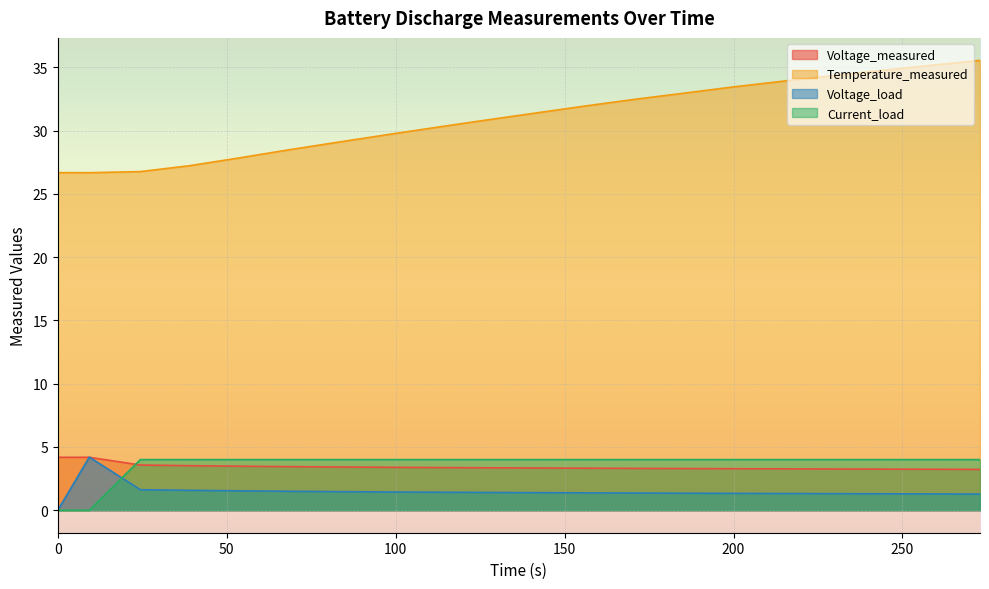

Reading left to right, transcribe all the data shown in this chart.

Voltage_measured: 4.2	4.2	3.6	3.5	3.5	3.4	3.4	3.4	3.4	3.4	3.3	3.3	3.3	3.3	3.3	3.3	3.3	3.2	3.2	3.2
Temperature_measured: 26.7	26.7	26.8	27.2	27.8	28.5	29.1	29.7	30.3	30.8	31.4	31.9	32.5	33.0	33.4	33.9	34.3	34.8	35.2	35.5
Voltage_load: 0.0	4.2	1.6	1.6	1.5	1.5	1.5	1.4	1.4	1.4	1.4	1.4	1.4	1.3	1.3	1.3	1.3	1.3	1.3	1.3
Current_load: 0.0	0.0	4.0	4.0	4.0	4.0	4.0	4.0	4.0	4.0	4.0	4.0	4.0	4.0	4.0	4.0	4.0	4.0	4.0	4.0